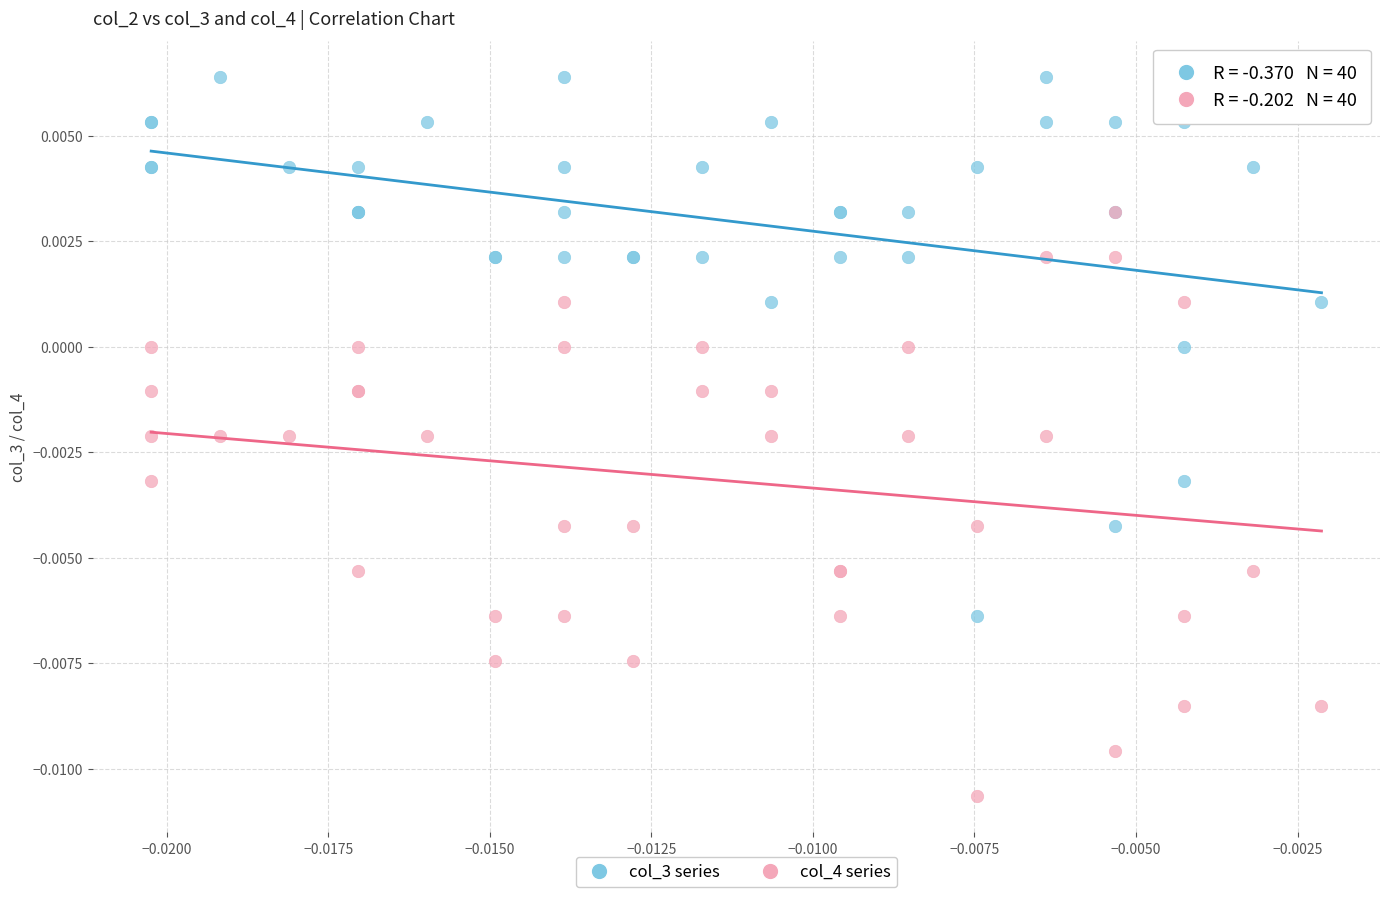

What are all the series names shown in the legend?

col_3 series, col_4 series